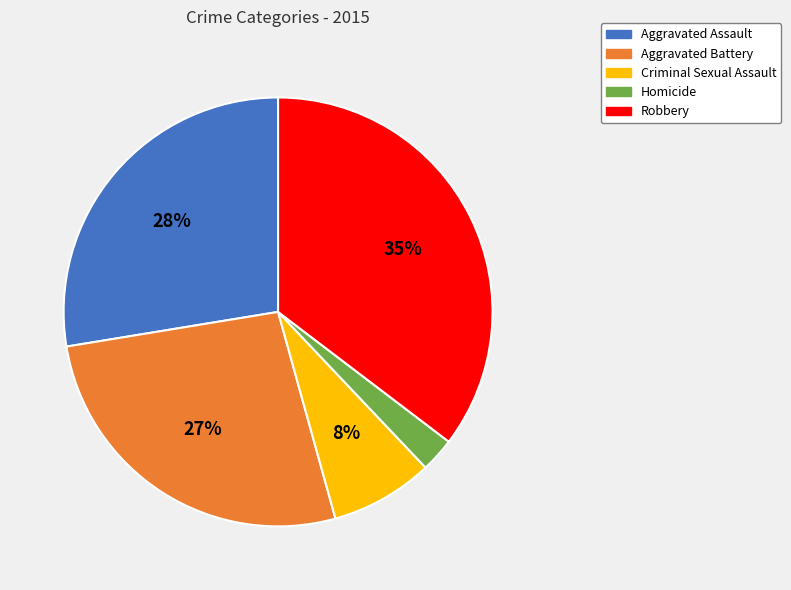

Combined, do Criminal Sexual Assault and Aggravated Assault account for over 50%?

No